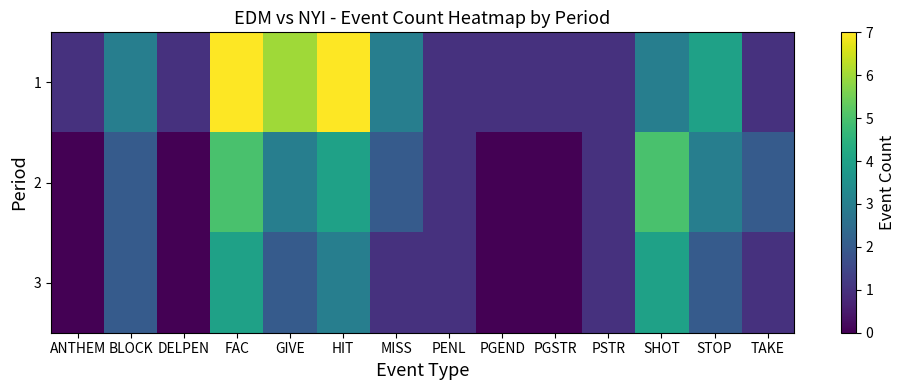

How many distinct data groups are displayed?

3